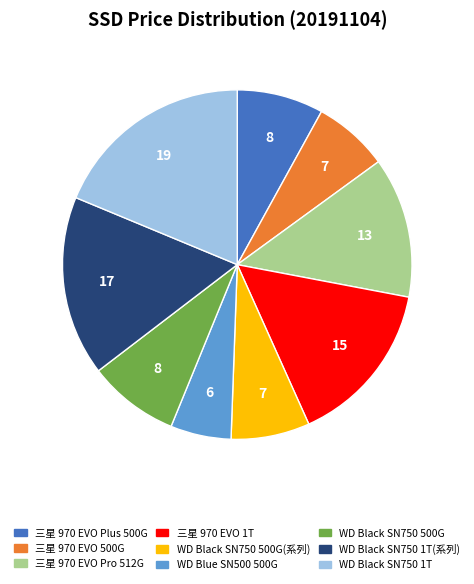

Is there a majority slice in this chart?

No